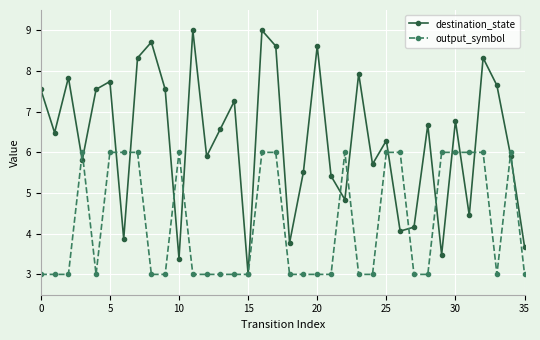

What are all the series names shown in the legend?

destination_state, output_symbol